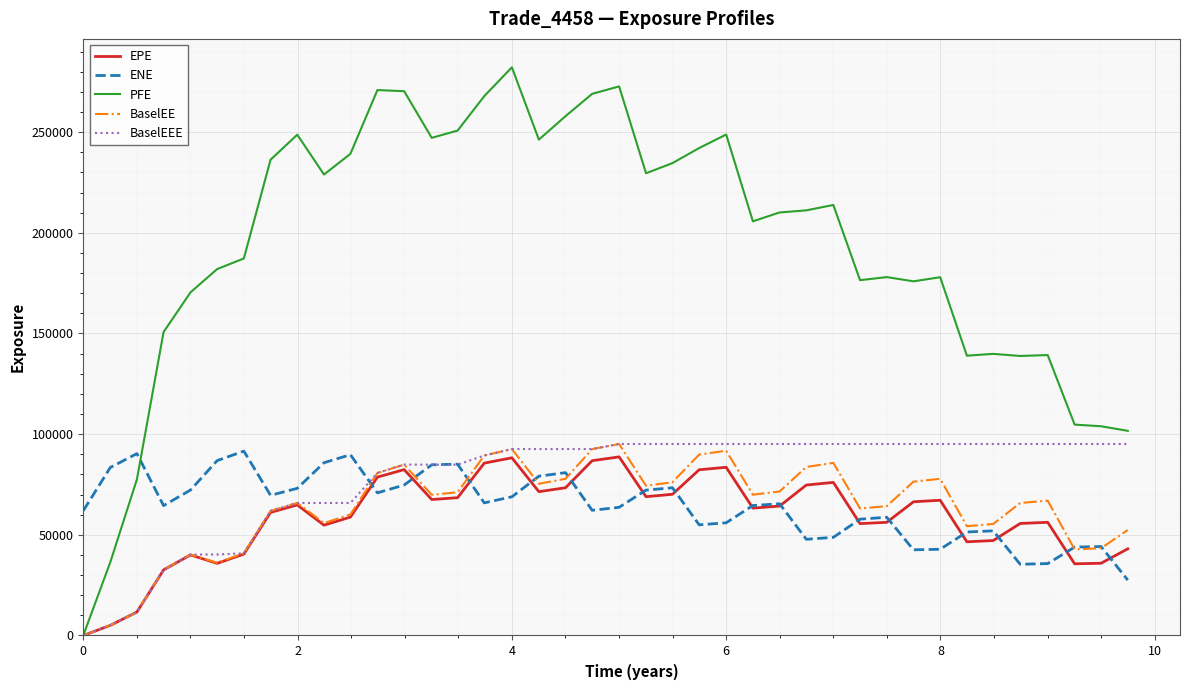

What is the average value of the BaselEEE series?

78177.5